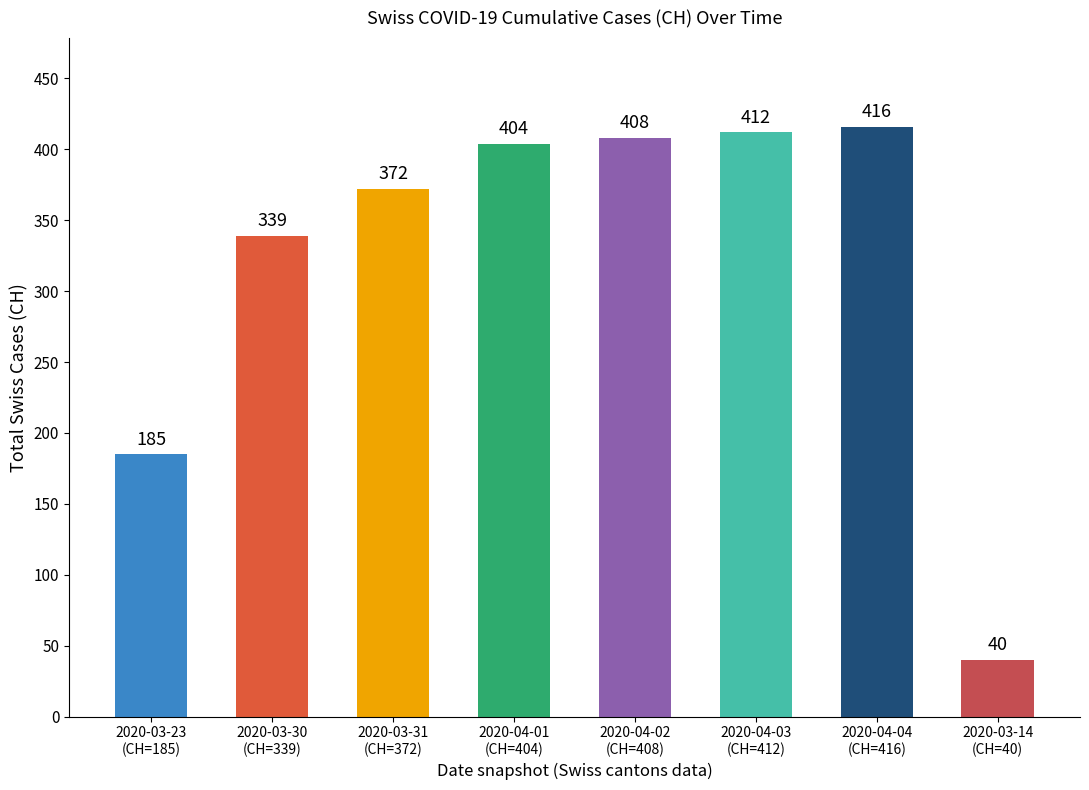

What is the average value?

322